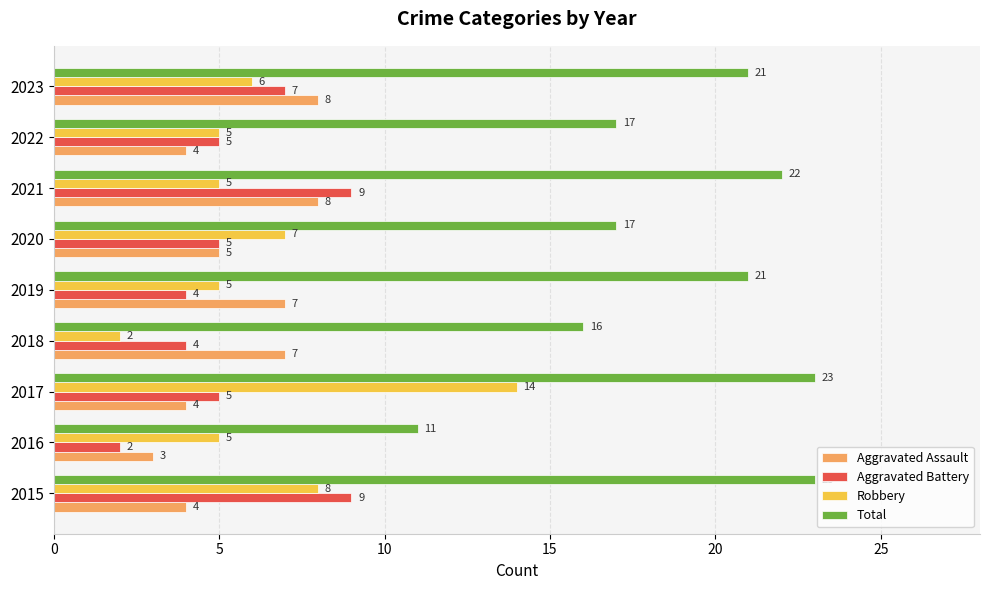

How many values in the Total series are below 21?

4